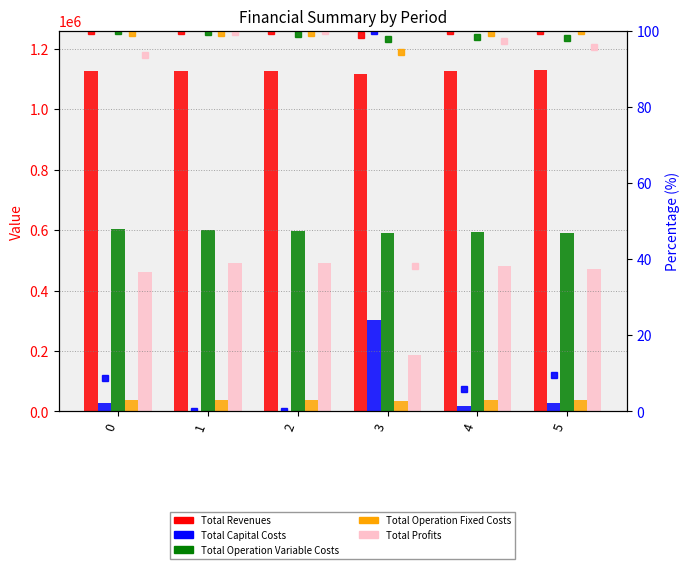

What is the sum of all Total Capital Costs values?

124.1